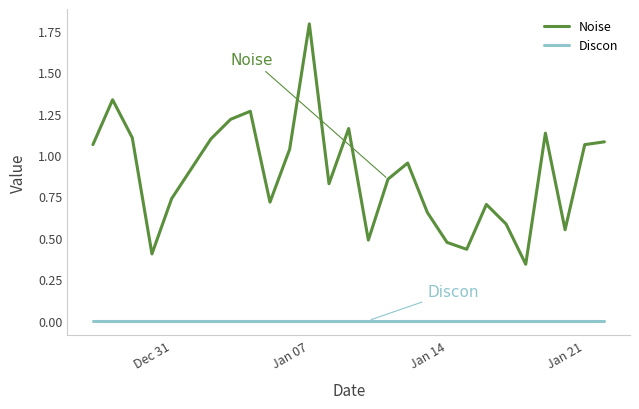

What is the difference between the maximum and minimum values in the Noise series?

1.5